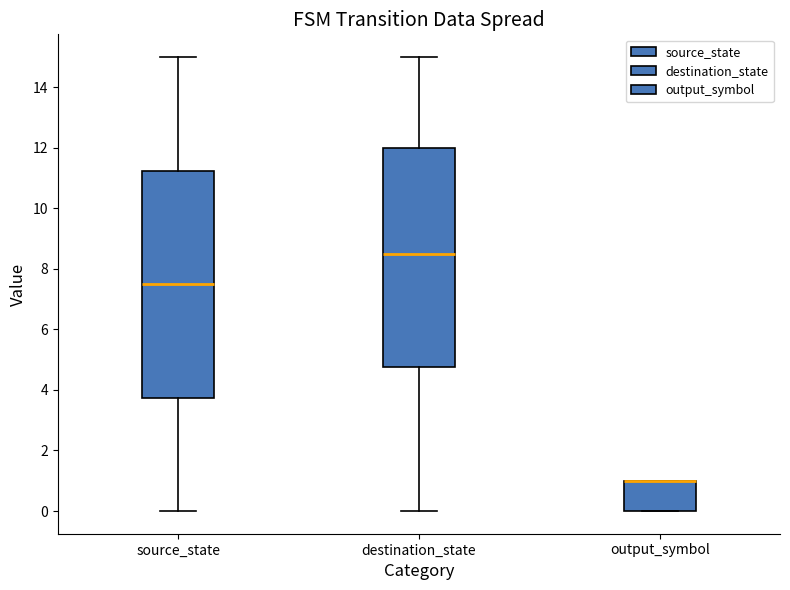

Where is the lower edge of the box for output_symbol on the y-axis? The values are not printed on the chart, so give them approximately, as read against the axis.

0.0